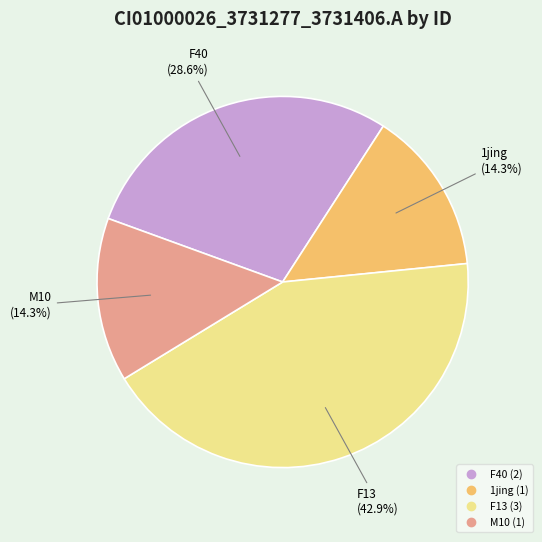

Does any single category account for the majority?

No